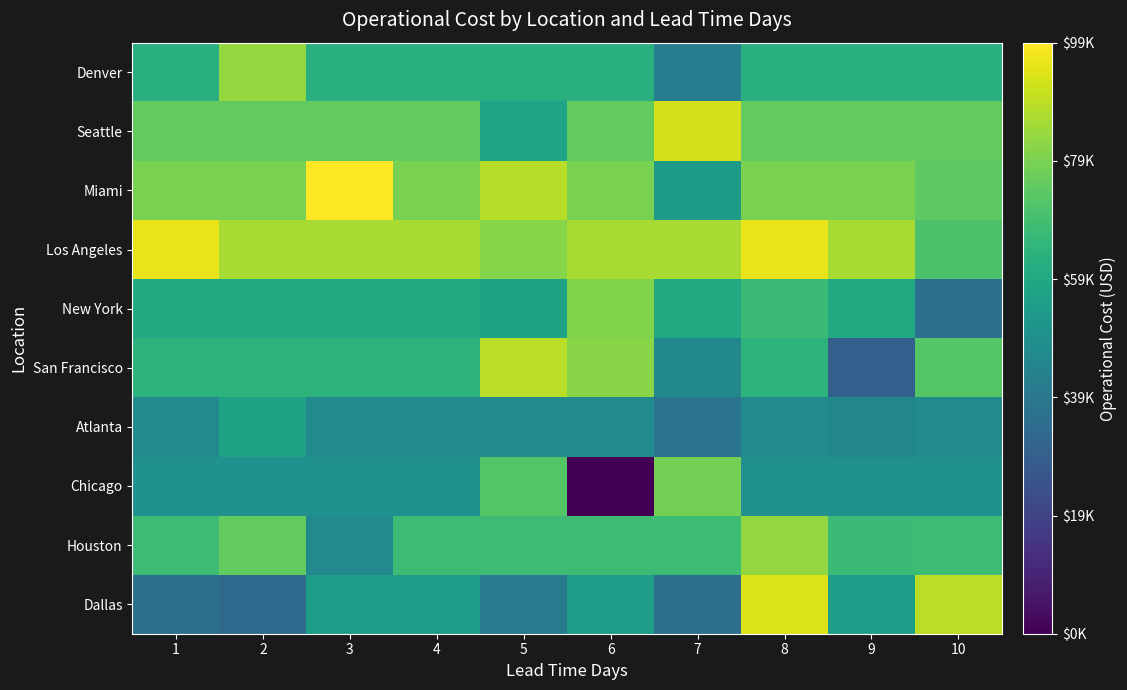

Which label corresponds to the largest value in the chart?

3